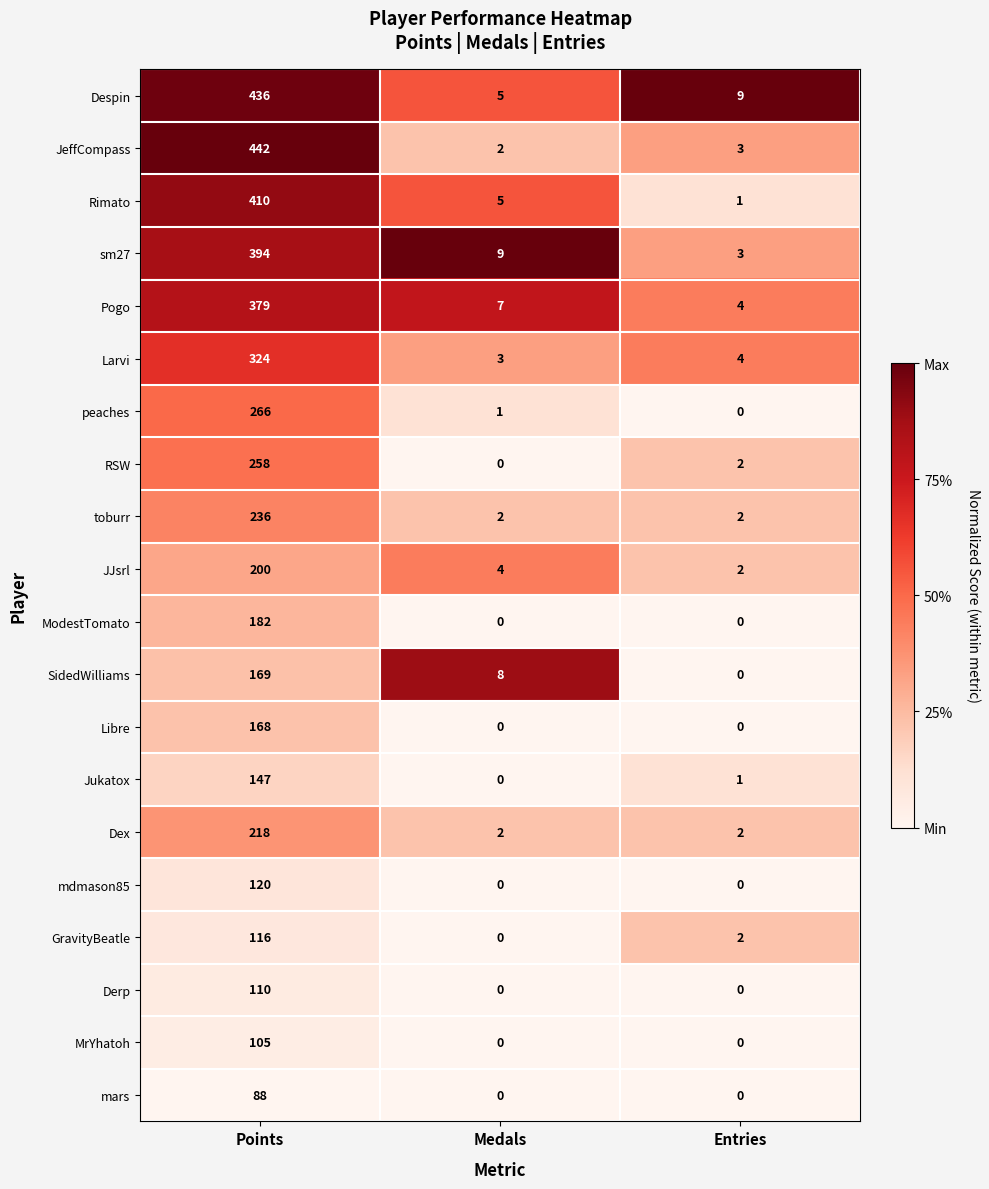

At which category is the sum across all series the highest?

Points